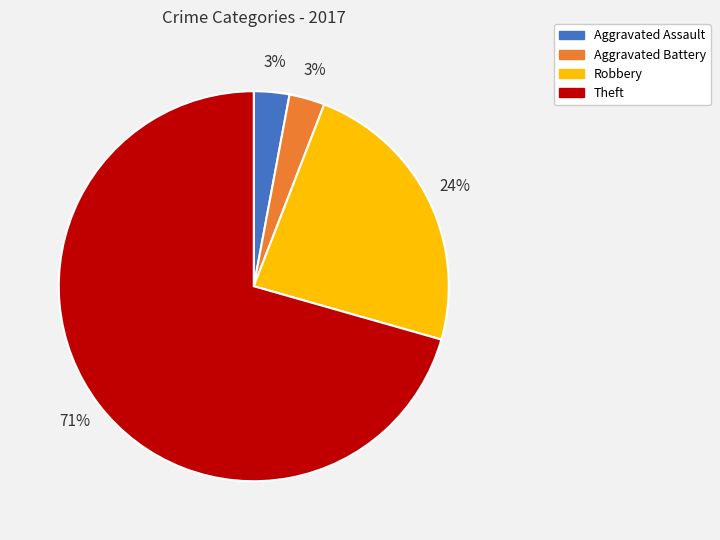

What is the largest slice in the pie chart?

Theft